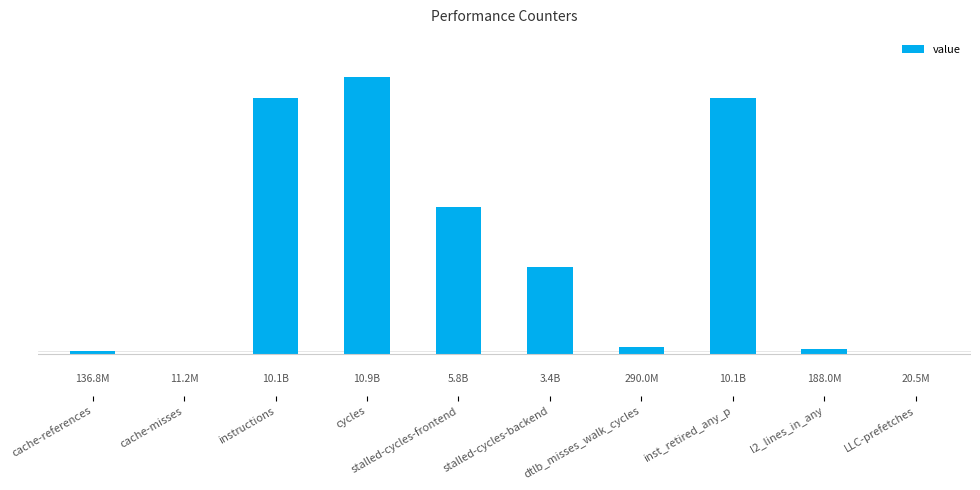

What is the smallest value displayed?

11200214